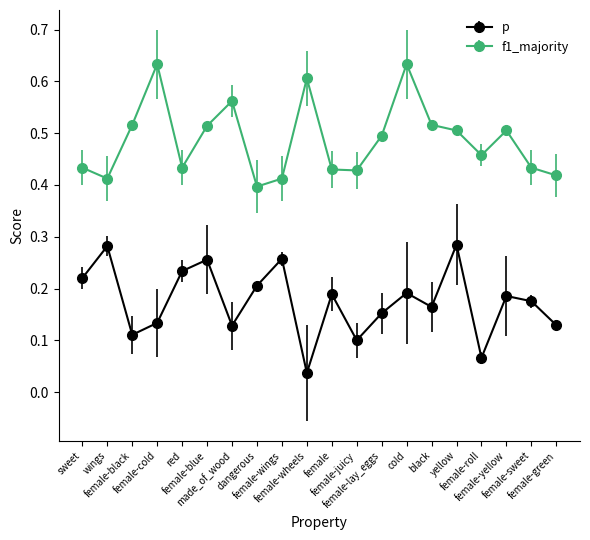

True or false: f1_majority has a value of 1.0 at cold.

False